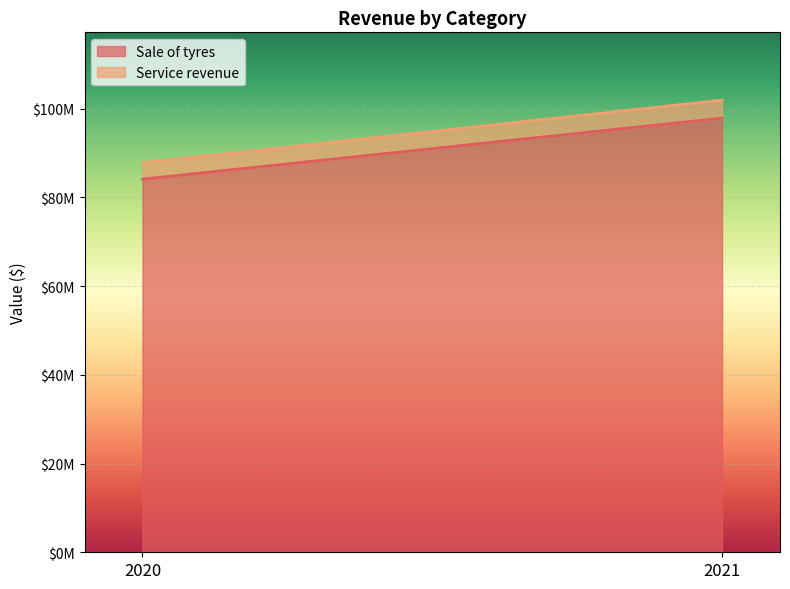

Which has a higher value, 2020 or 2021?

2021